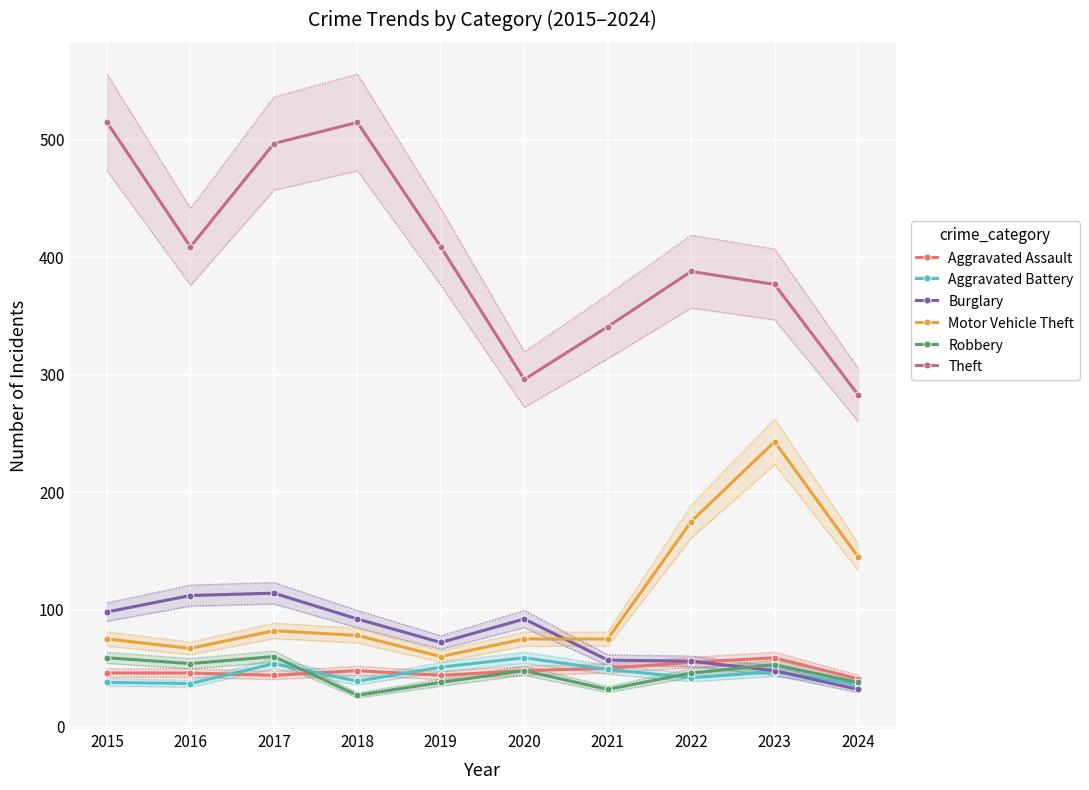

True or false: Burglary and Theft intersect in this chart.

False